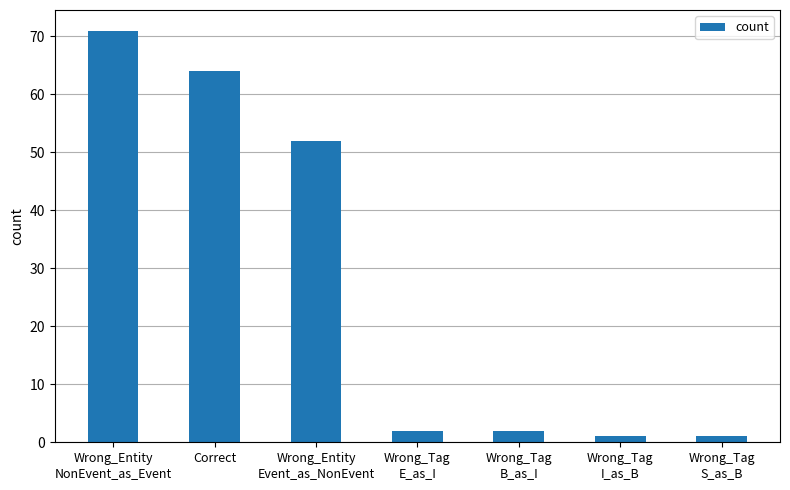

Count the number of data series in this chart.

1